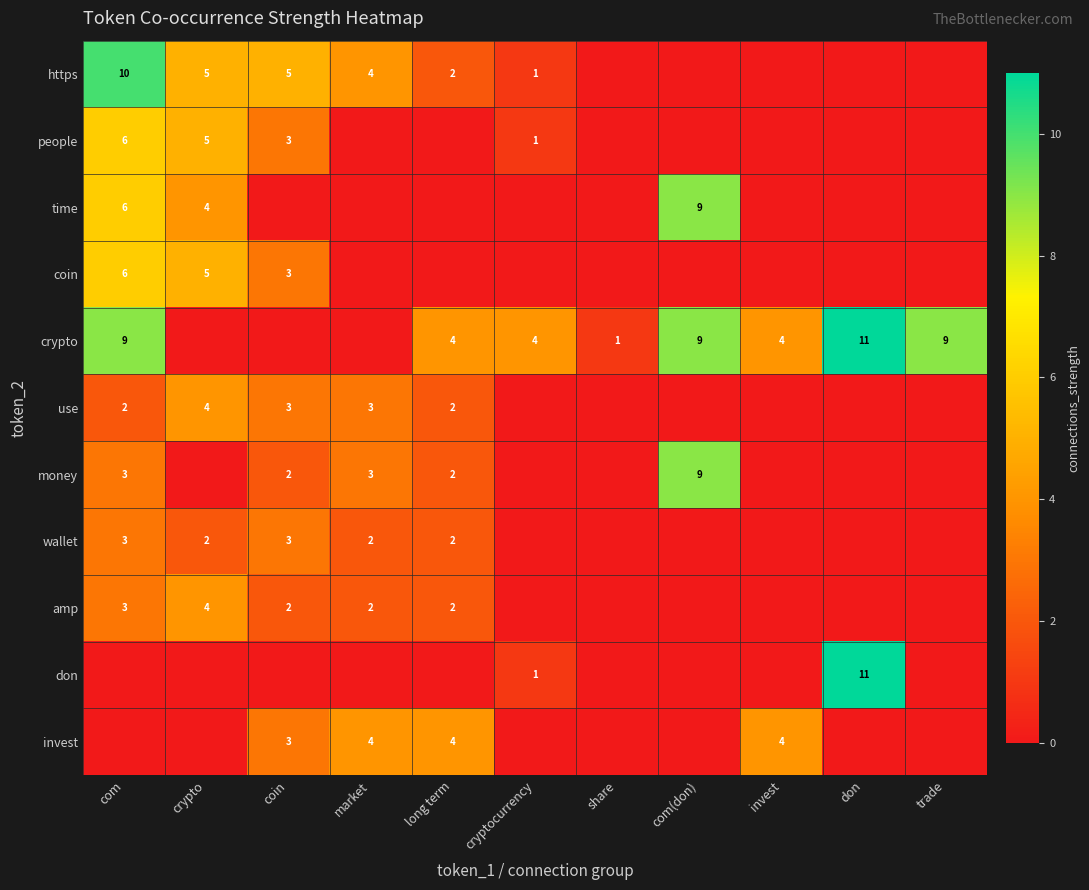

The value of crypto at don is 11. True or false?

True